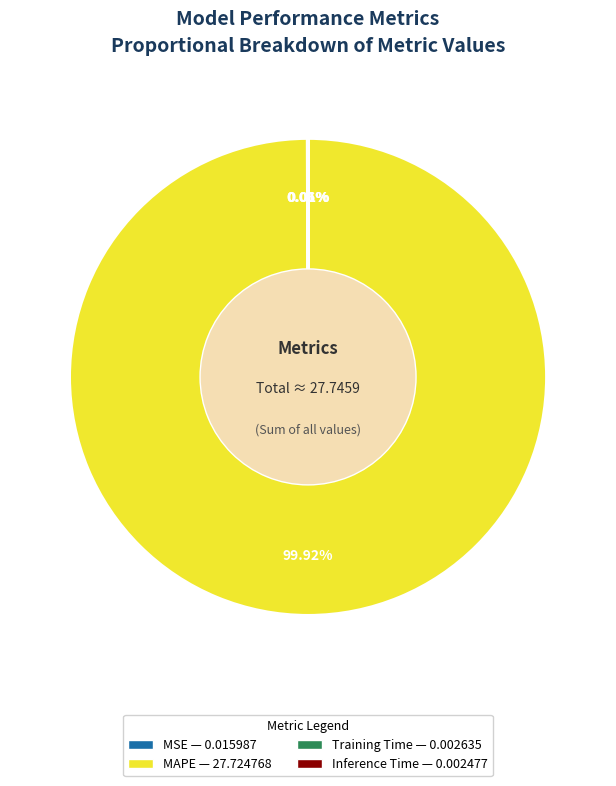

Which slice is the largest?

MAPE